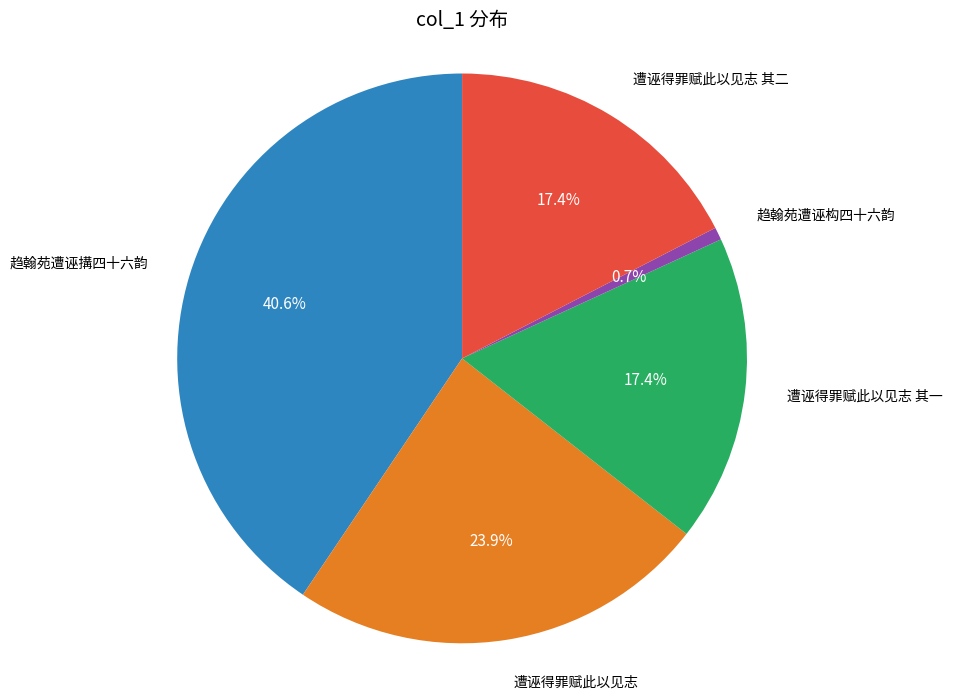

Is there any slice that represents more than half of the pie?

No